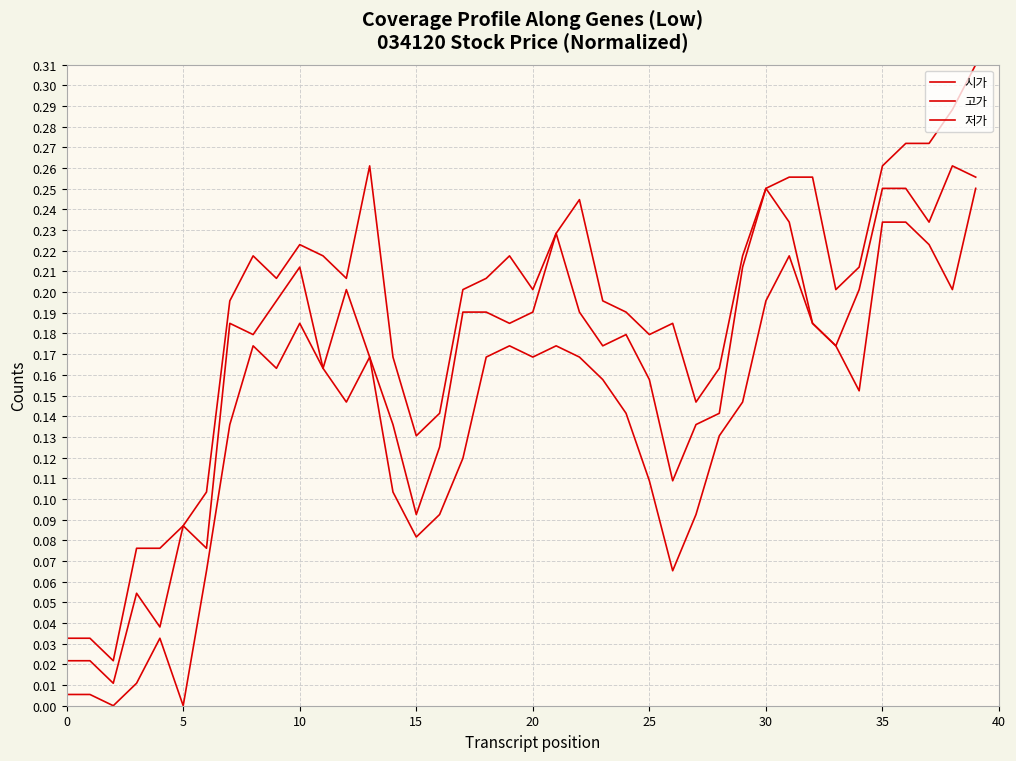

True or false: 고가 and 저가 intersect in this chart.

False